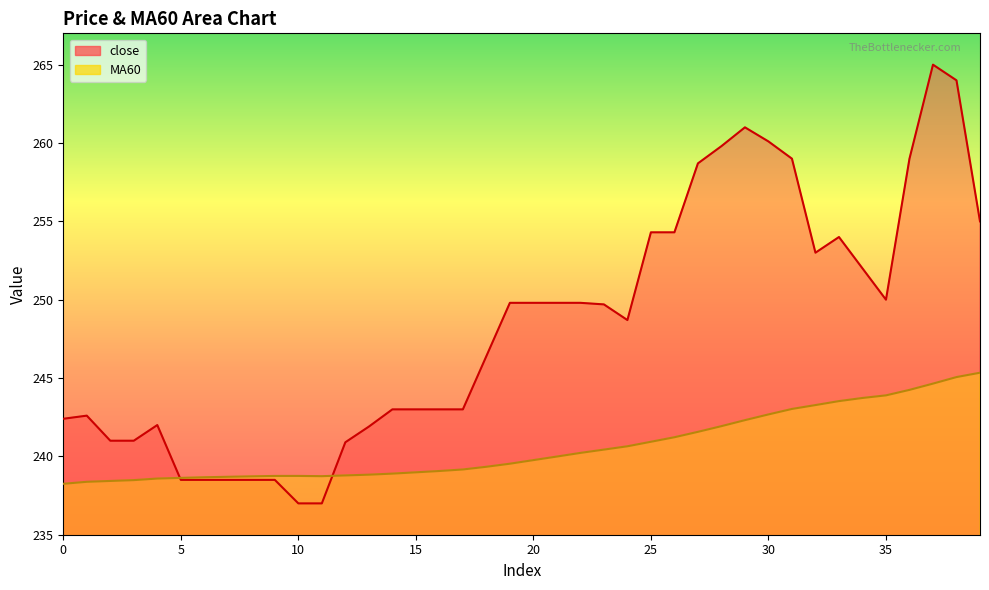

Which series has the largest total across all categories?

close